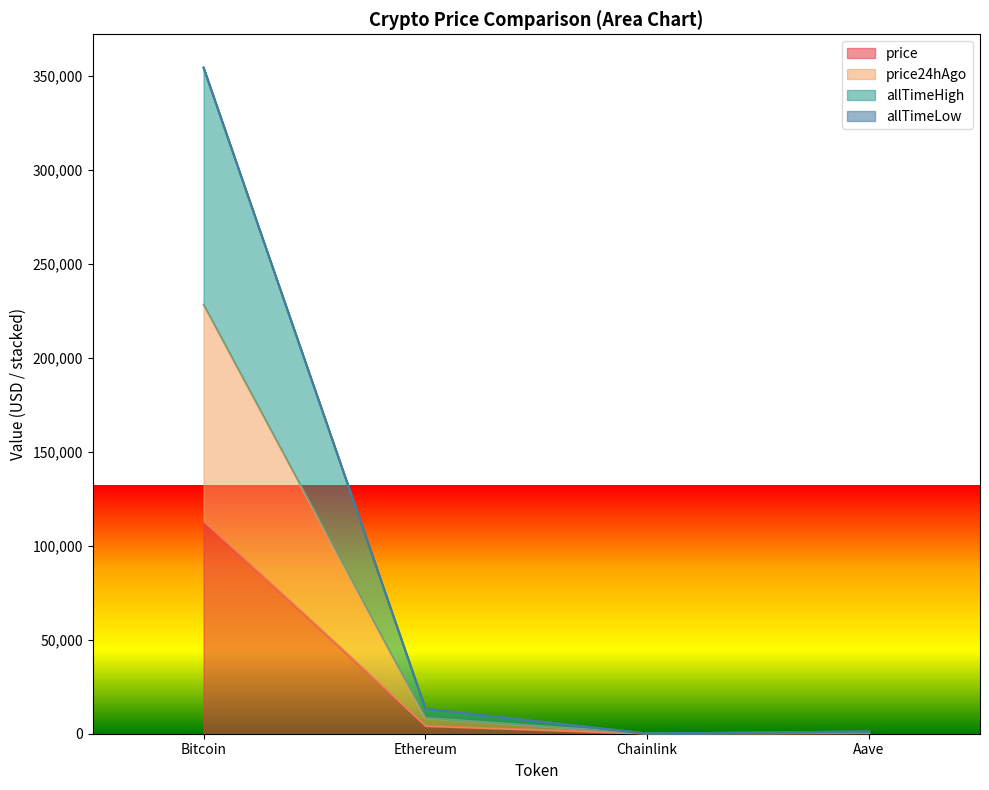

Which label corresponds to the smallest value in the chart?

Chainlink